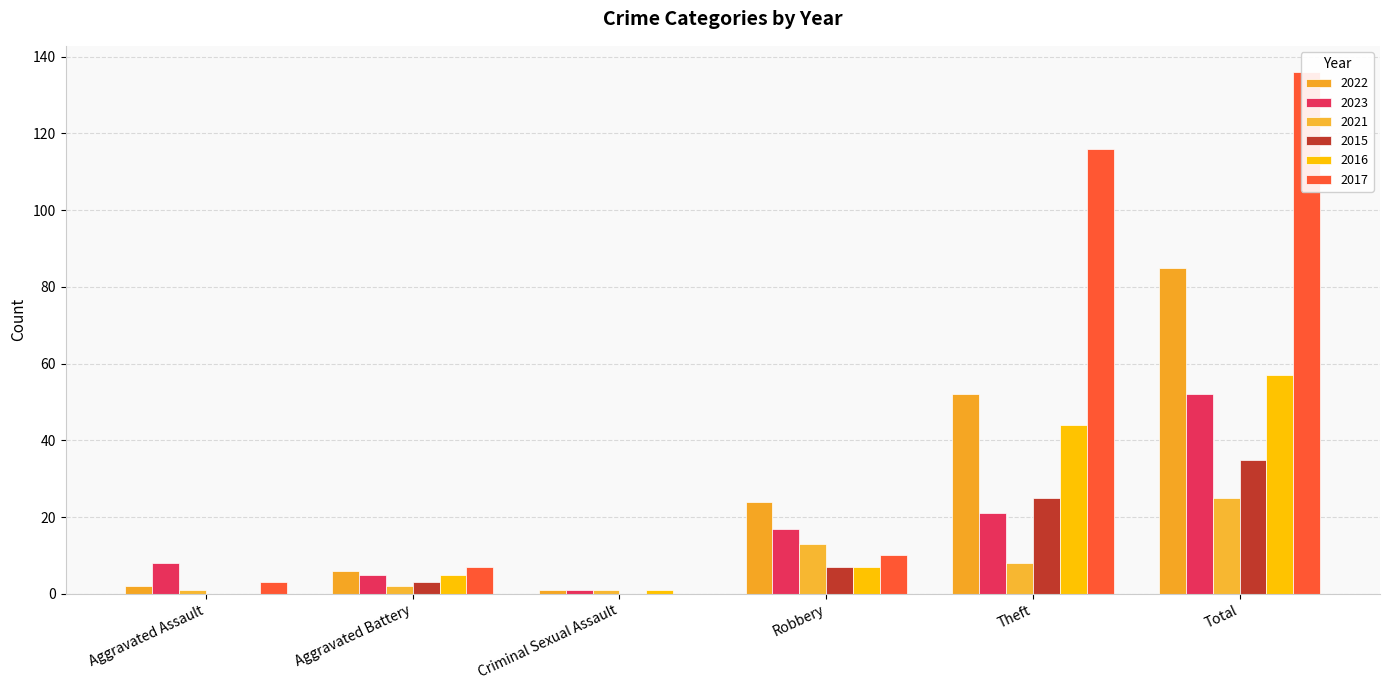

What is the lowest value of the 2021 series?

1